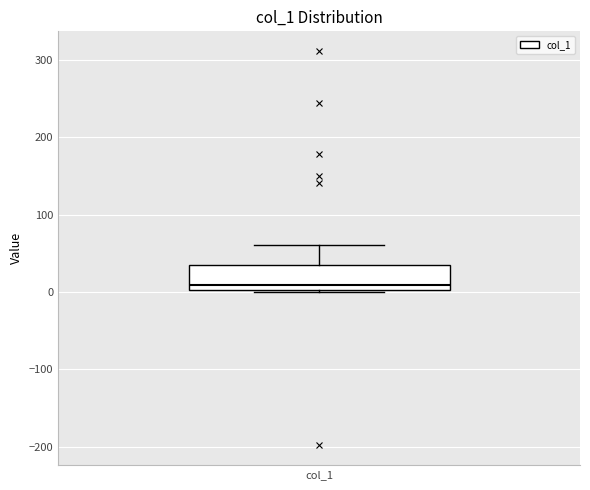

Transcribe this box plot: give where the median line is, the range the box spans, and where the two whiskers end, as read against the y-axis. The values are not printed on the chart, so give them approximately, as read against the axis.

median 10, box 0 to 30, whiskers 0 to 60